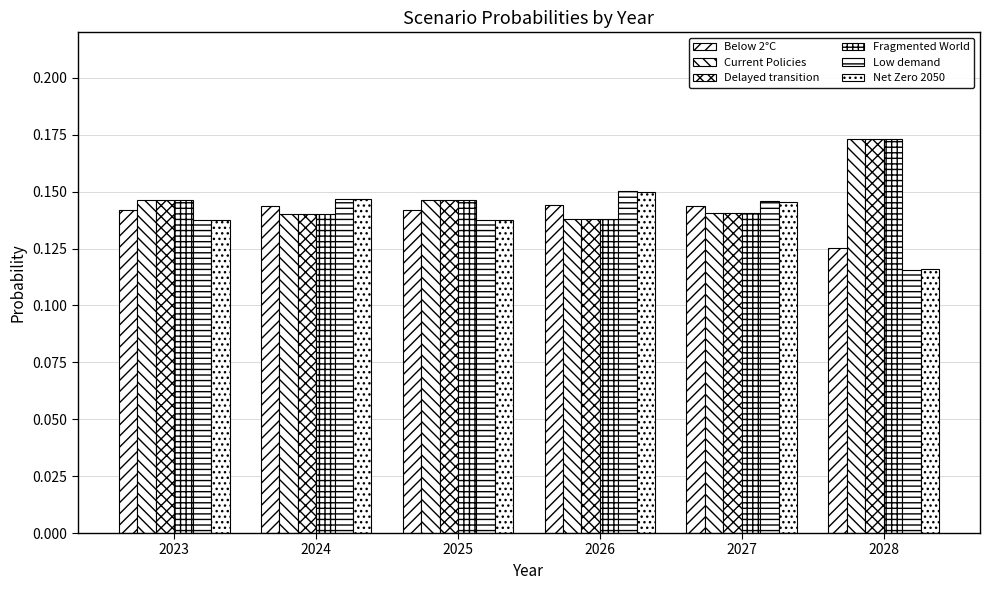

The value of Delayed transition at 2028 is 0.3. True or false?

False